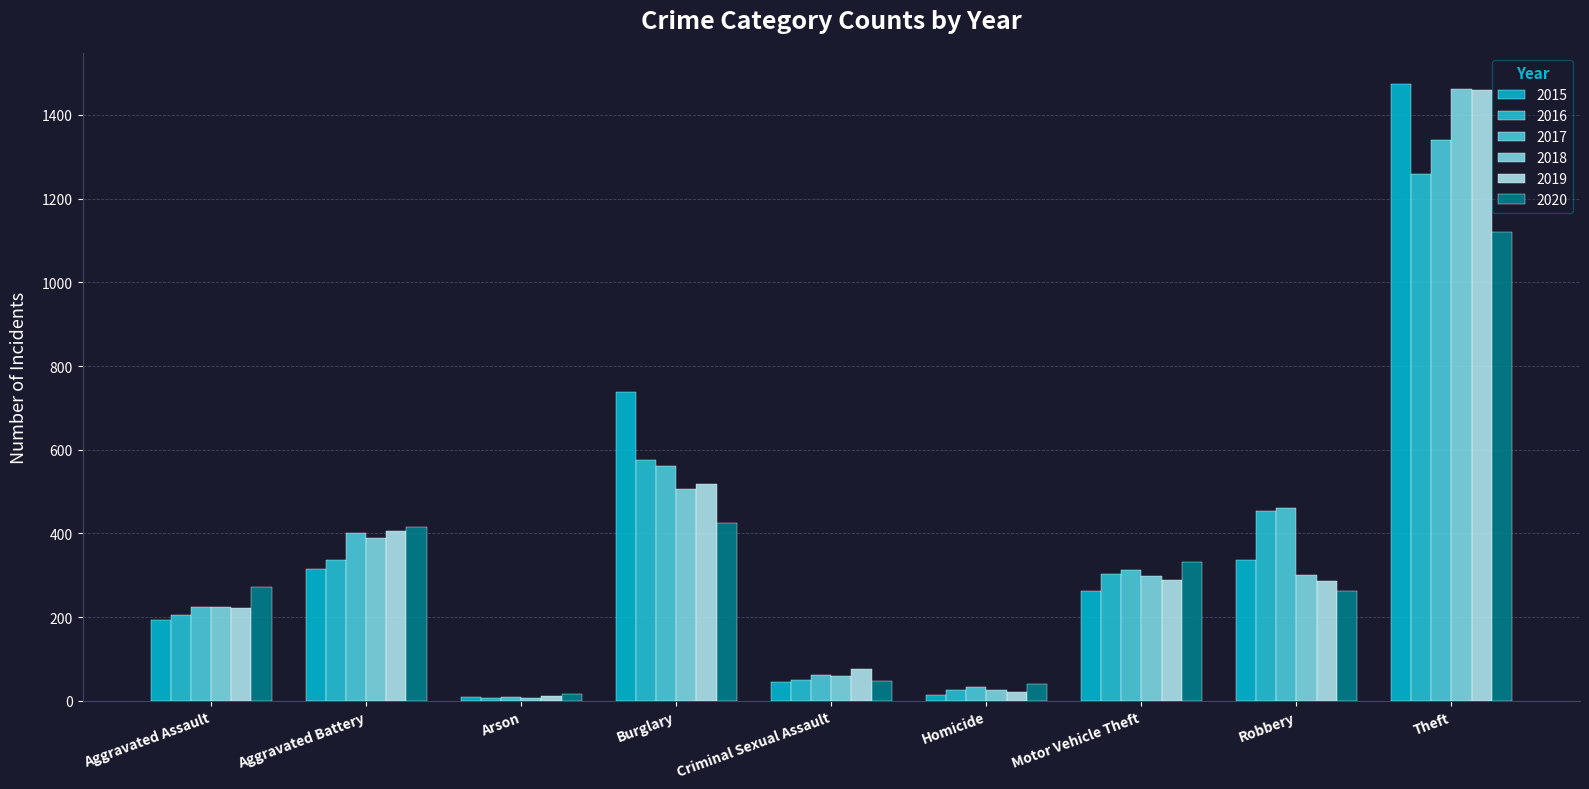

At how many categories does at least one series exceed 386?

4